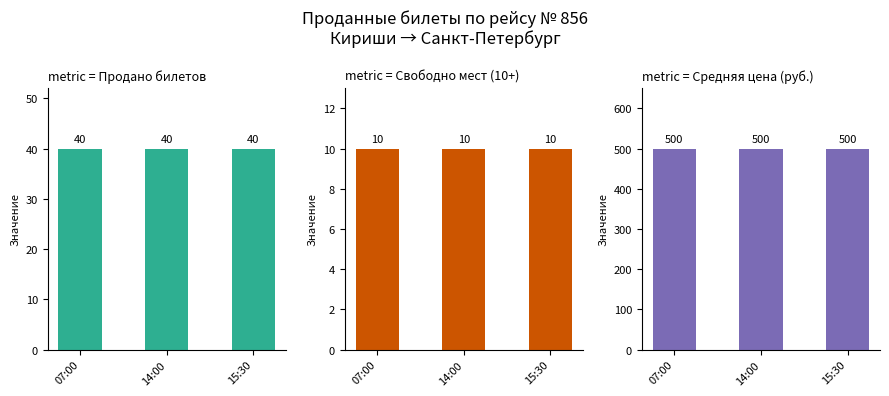

The value of Продано билетов at 14:00 is 40. True or false?

True